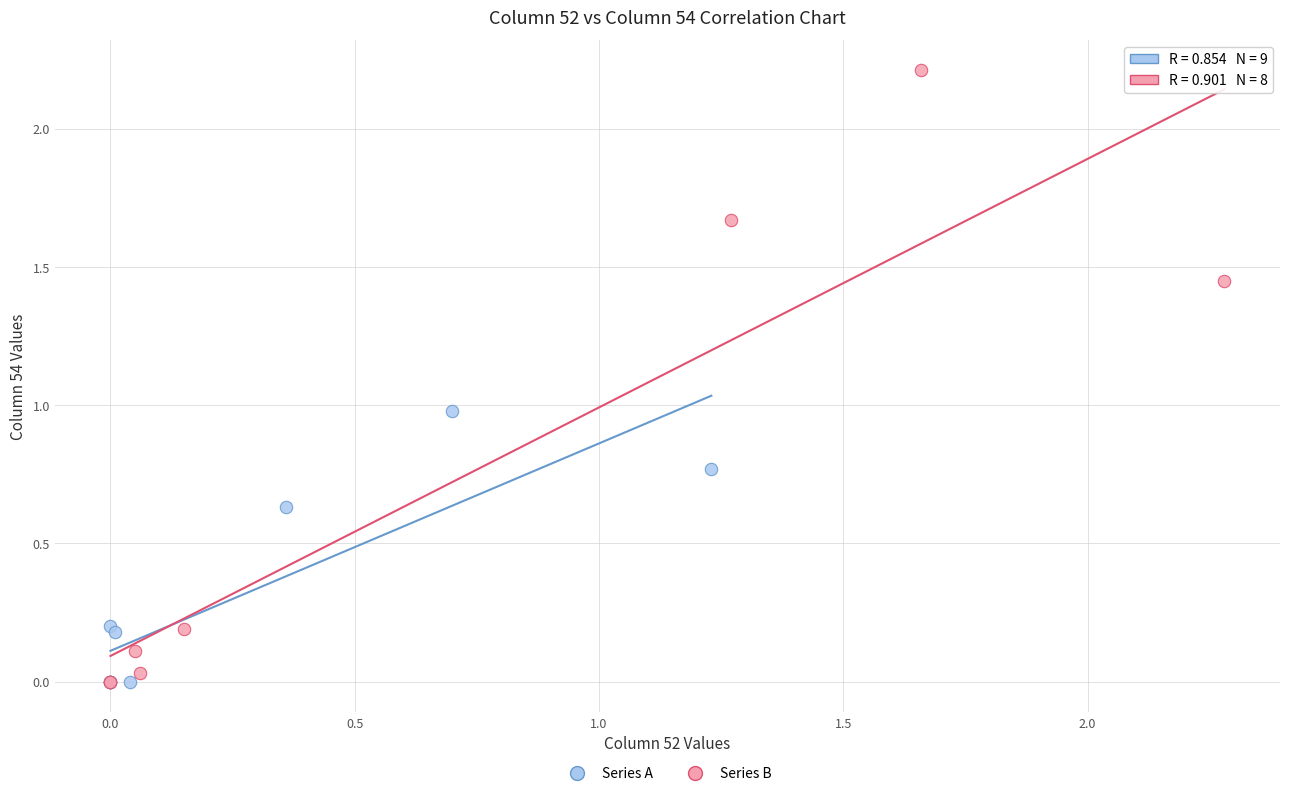

Which series has the largest Y range (max minus min)?

Series B